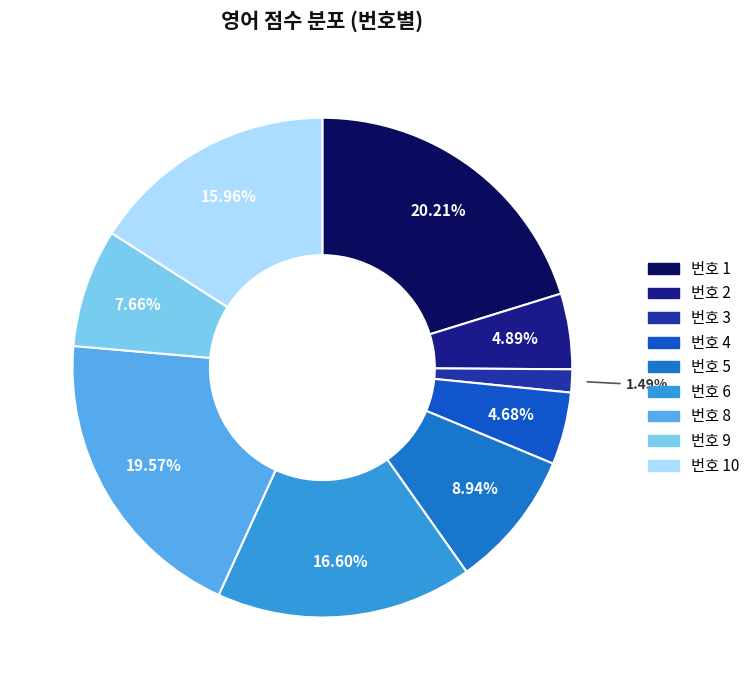

To the nearest percent, what is the average slice percentage?

11%